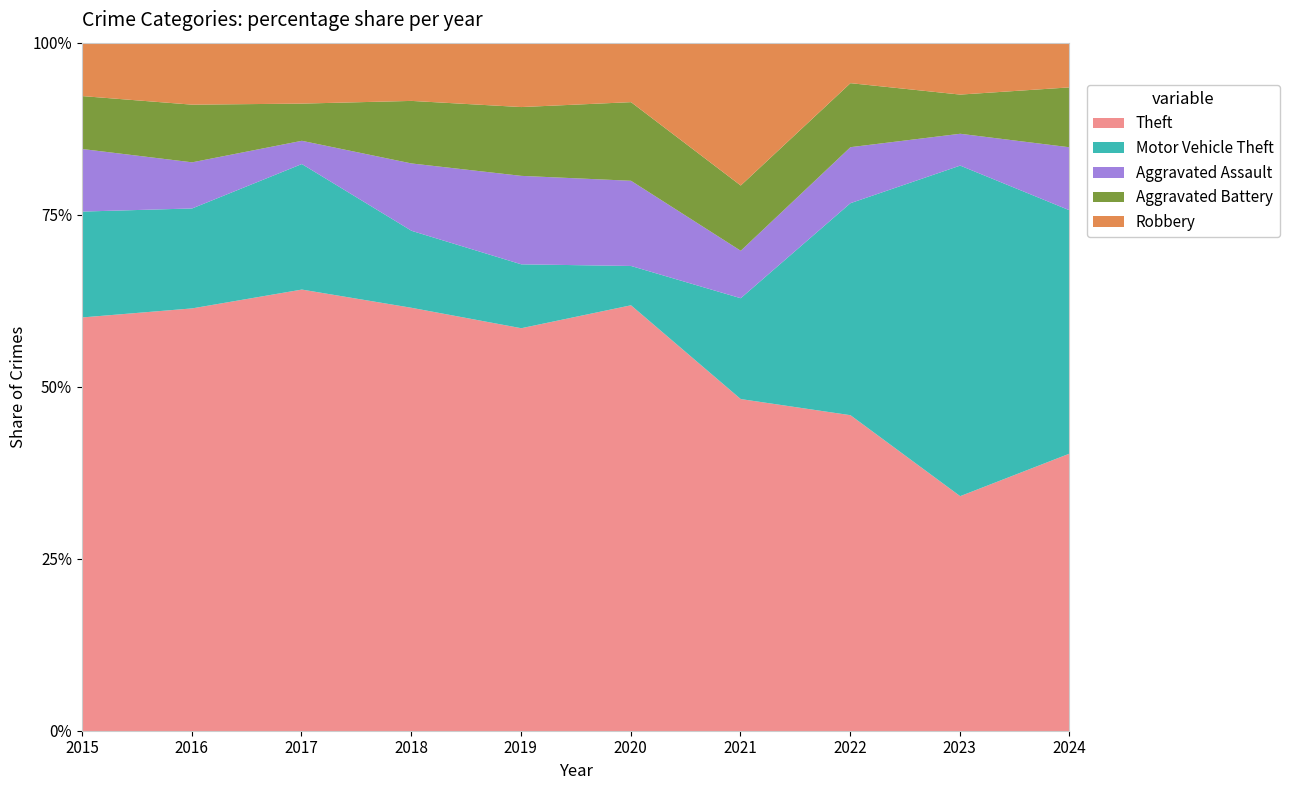

Which series has the widest spread of values?

Motor Vehicle Theft